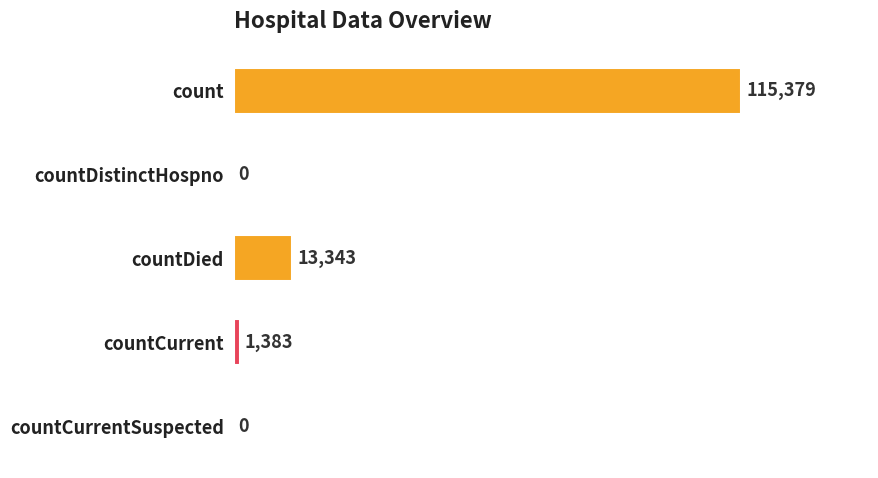

What is the average value?

26021